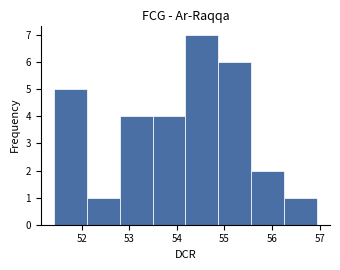

Reading left to right, transcribe this chart: for each bar, give the range it covers on the x-axis and its height. Neither the bar edges nor the heights are printed on the chart, so give them approximately, as read against the axes.

51.4 to 52.1: 5
52.1 to 52.8: 1
52.8 to 53.5: 4
53.5 to 54.2: 4
54.2 to 54.9: 7
54.9 to 55.6: 6
55.6 to 56.3: 2
56.3 to 56.9: 1